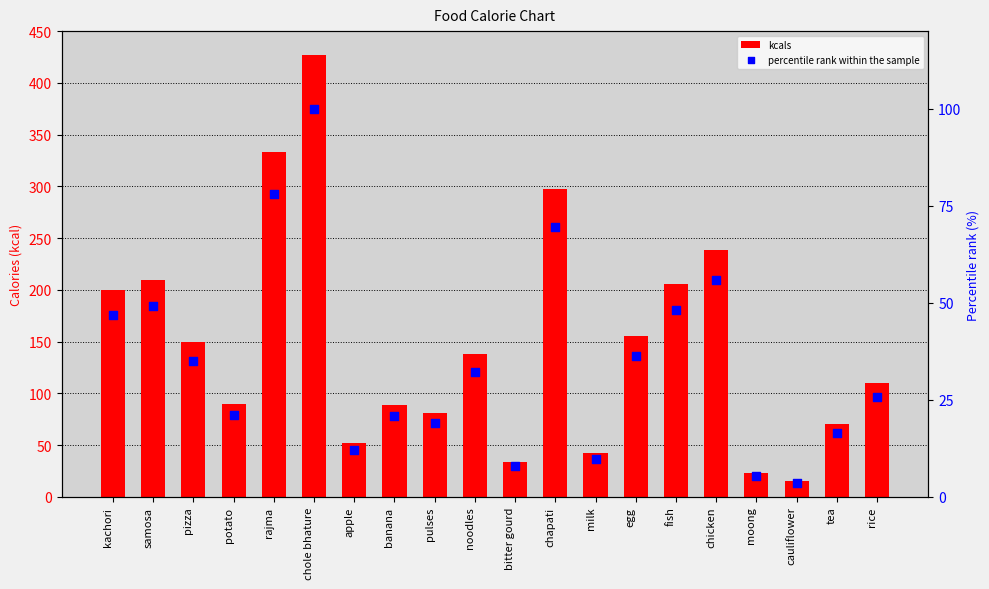

What are all the series names shown in the legend?

kcals, percentile rank within the sample